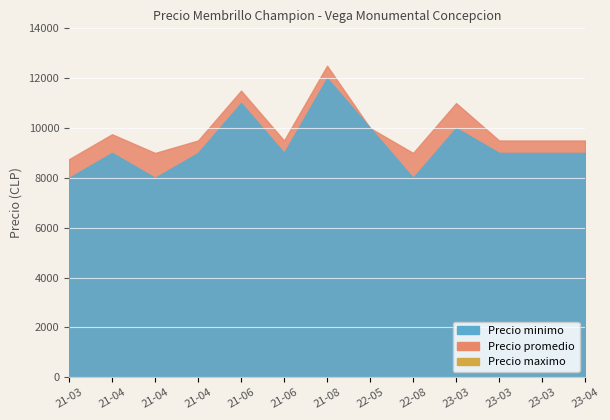

What is the sum of the Precio promedio values at 2023-03-14 and 2022-05-17?

21000